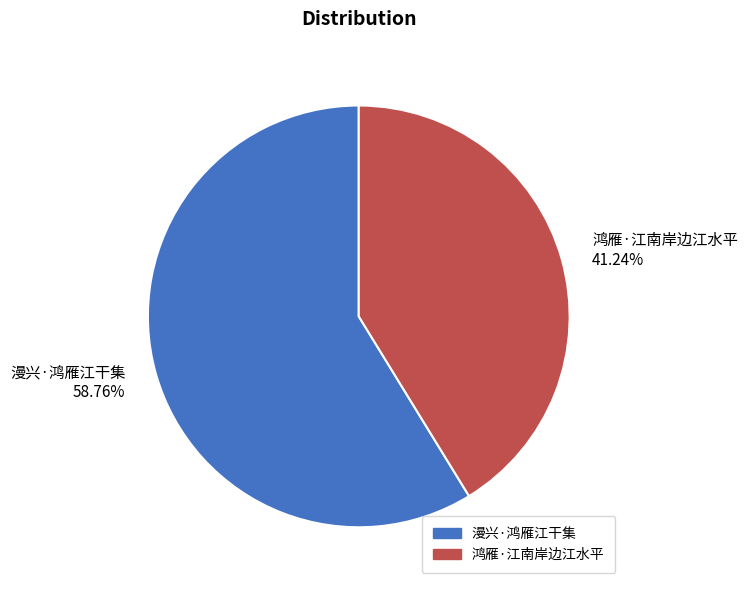

What is the majority slice?

漫兴·鸿雁江干集